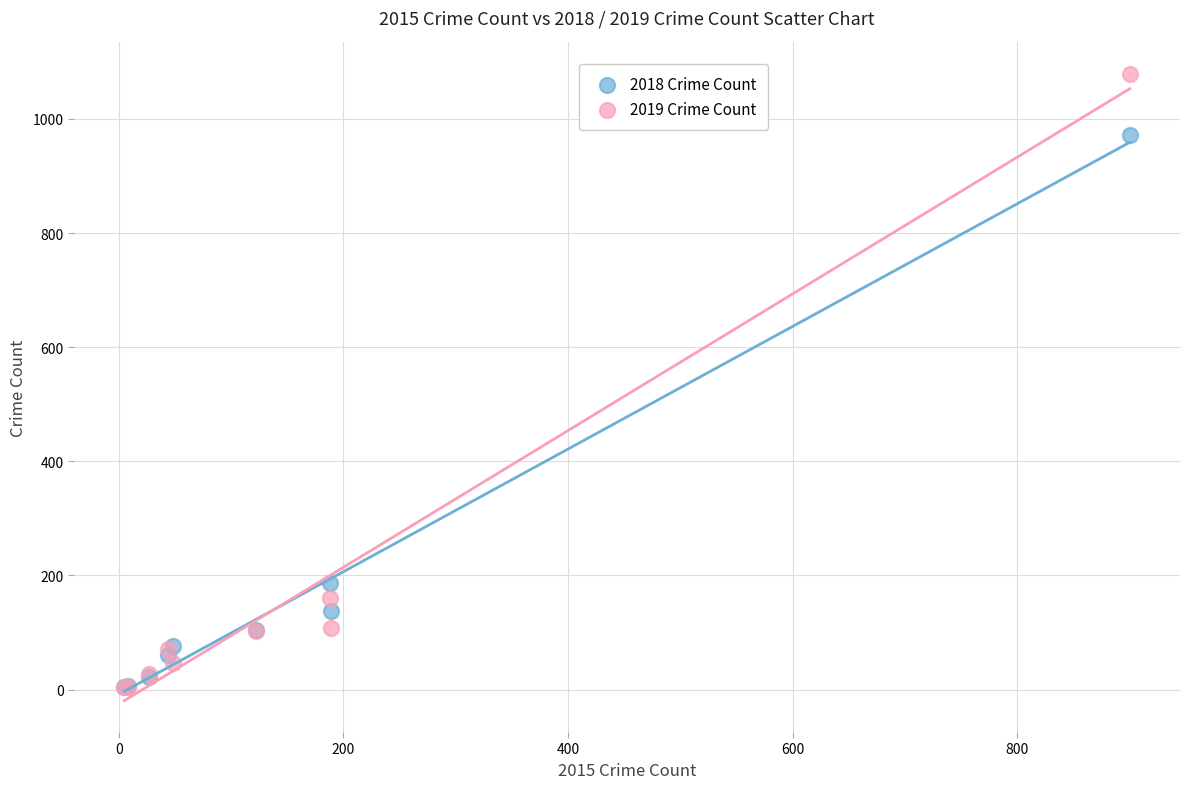

In the 2019 Crime Count series, what Y value is closest to 541?

161